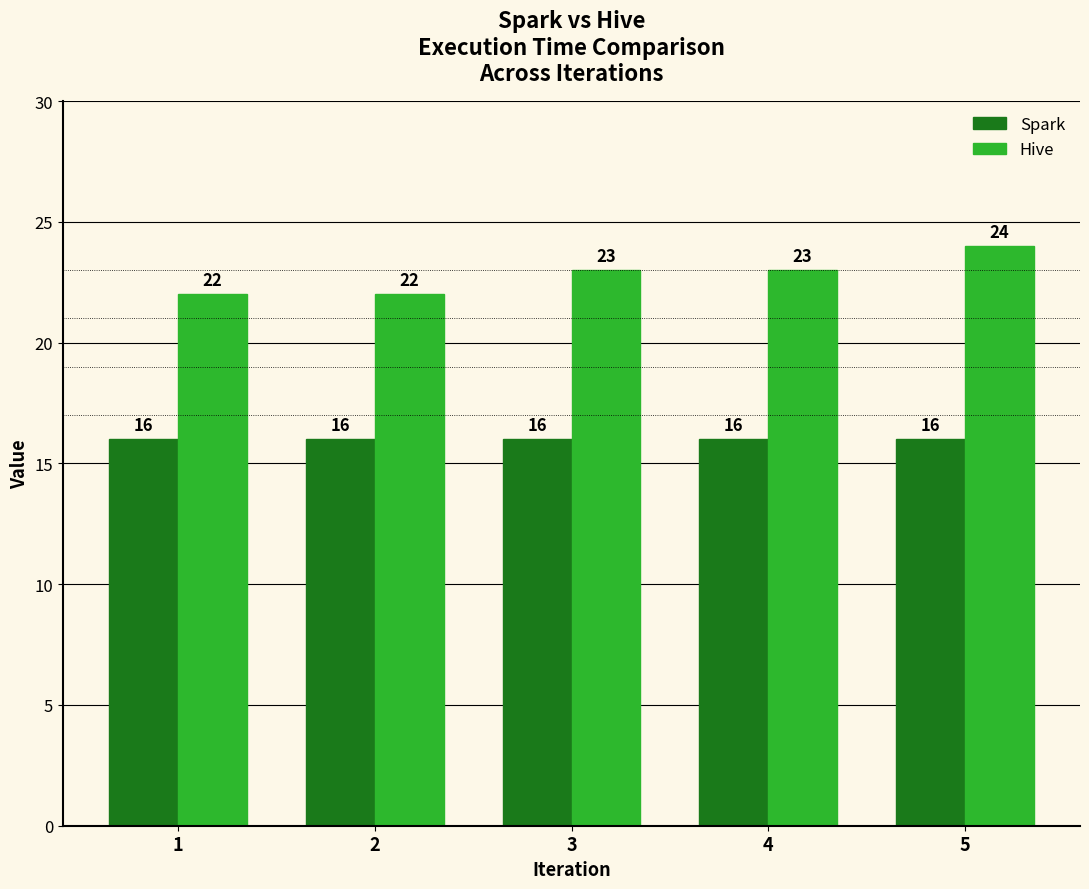

Does the chart contain stacked bars?

No